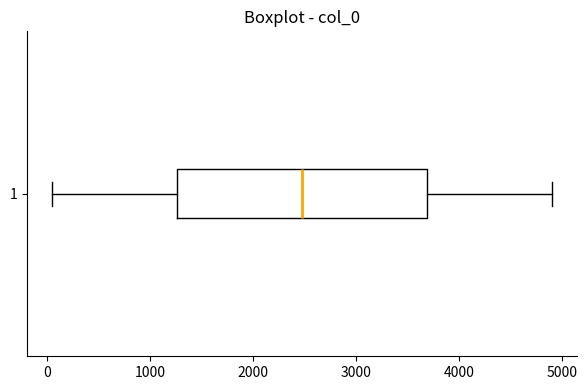

Read this box plot against the x-axis: the position of the median line, the range covered by the box, and the ends of both whiskers. The values are not printed on the chart, so give them approximately, as read against the axis.

median 2500, box 1300 to 3700, whiskers 100 to 4900